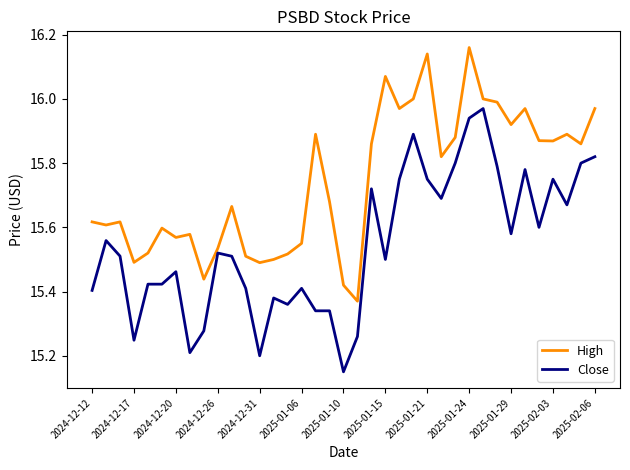

How many distinct data groups are displayed?

2